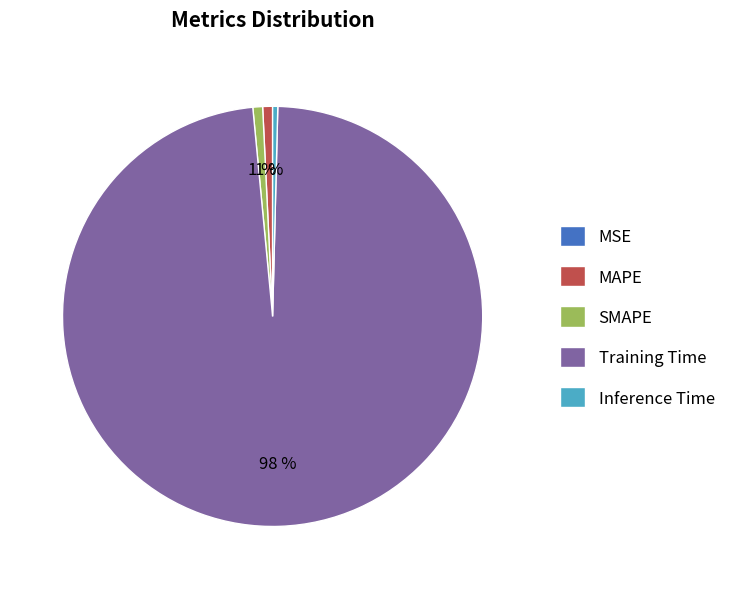

What is the largest slice in the pie chart?

Training Time